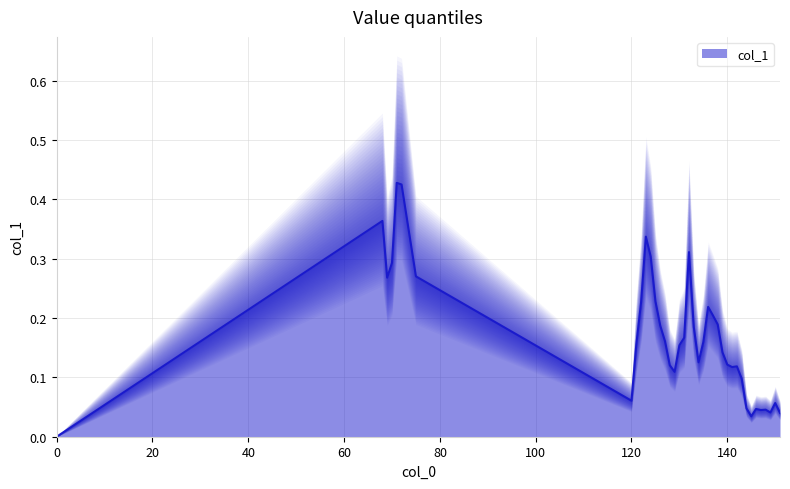

True or false: the data shows 0.1 at 131.

False